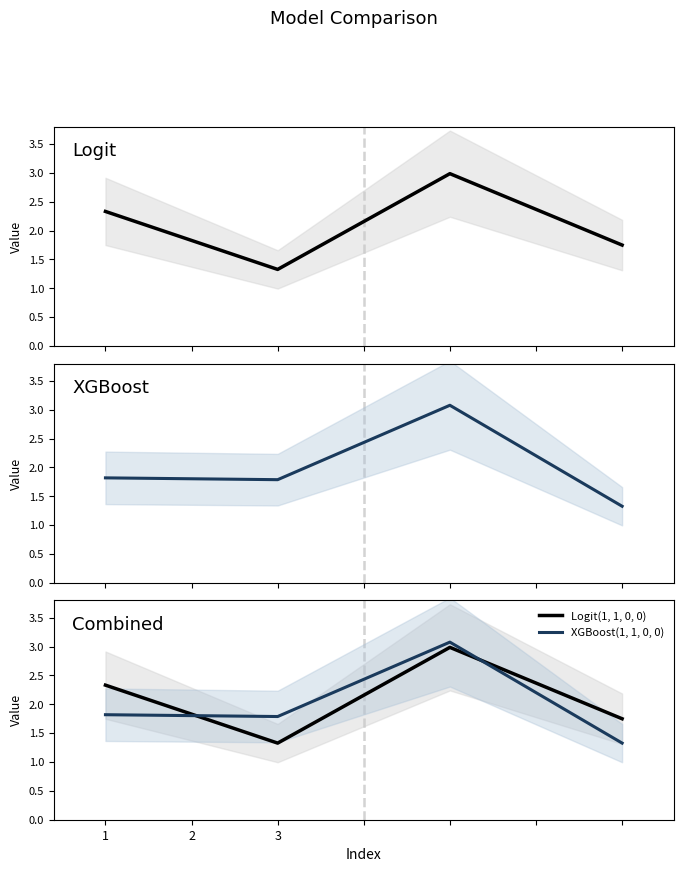

Is it true that XGBoost(1, 1, 0, 0) equals 4.5 at 2?

False